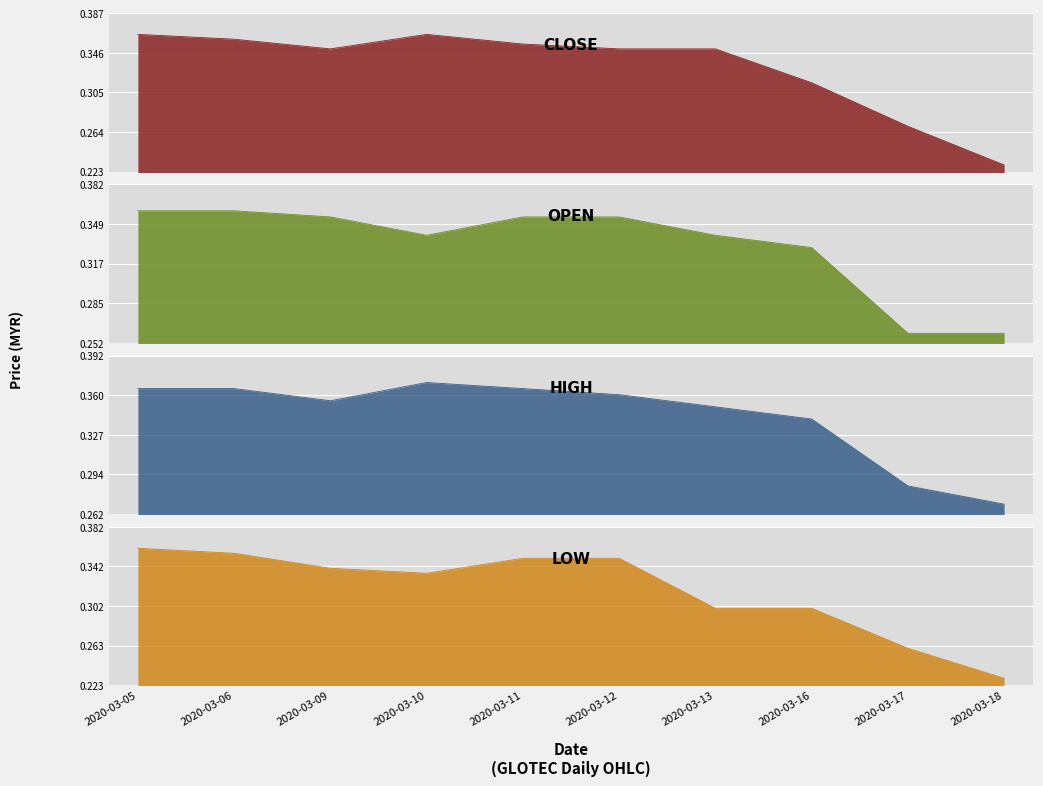

At how many categories does at least one series exceed 0?

10